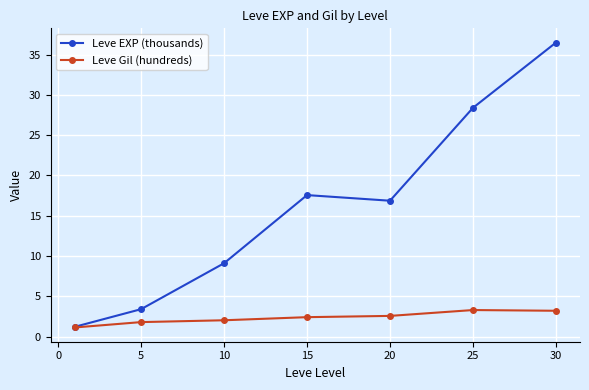

Which series has the largest total across all categories?

Leve EXP (thousands)